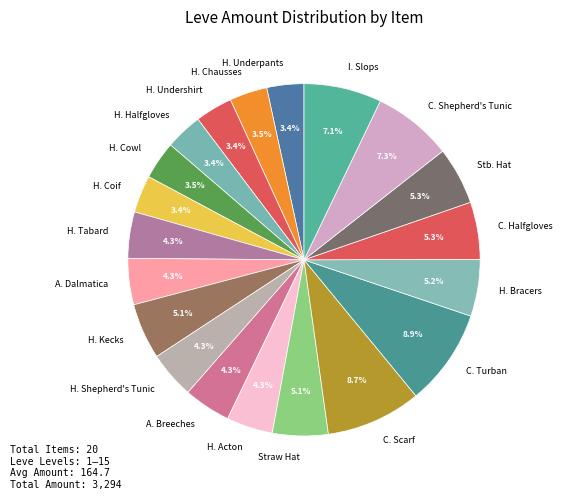

What is the total percentage of H. Bracers and C. Turban?

14.1%